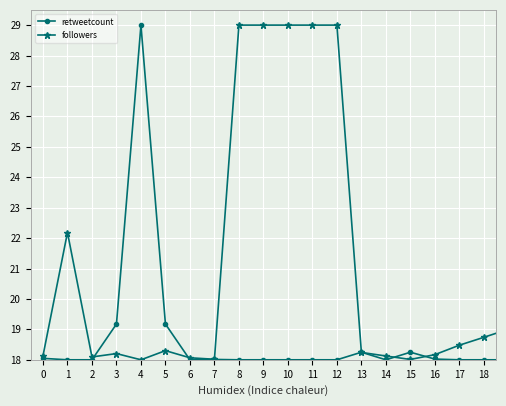

Rank the series by their average value, from lowest to highest.

retweetcount, followers